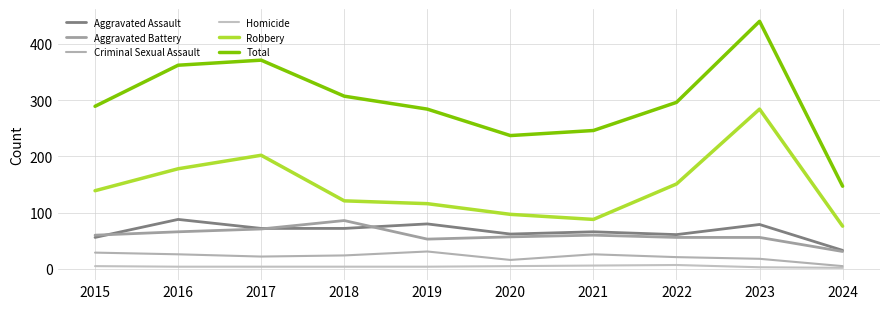

Between 2017 and 2023, which series saw the biggest shift?

Robbery